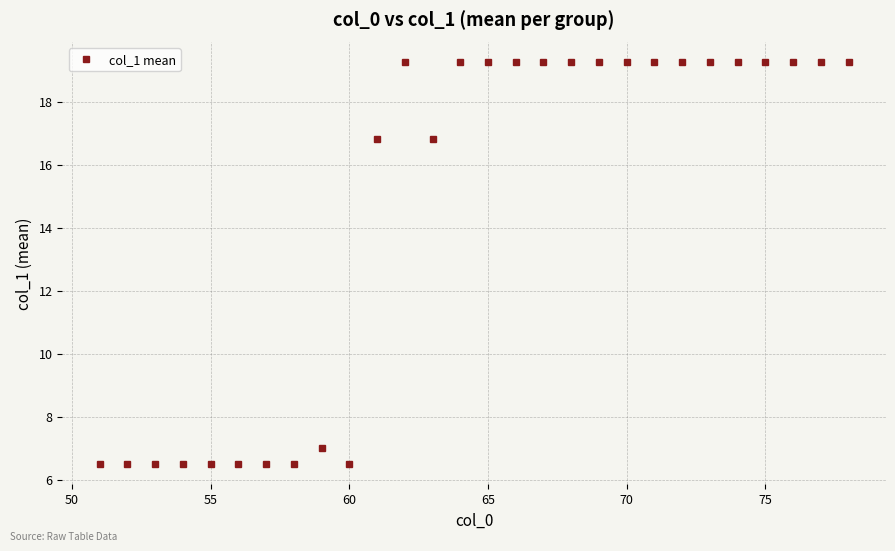

What is the average value?

14.5